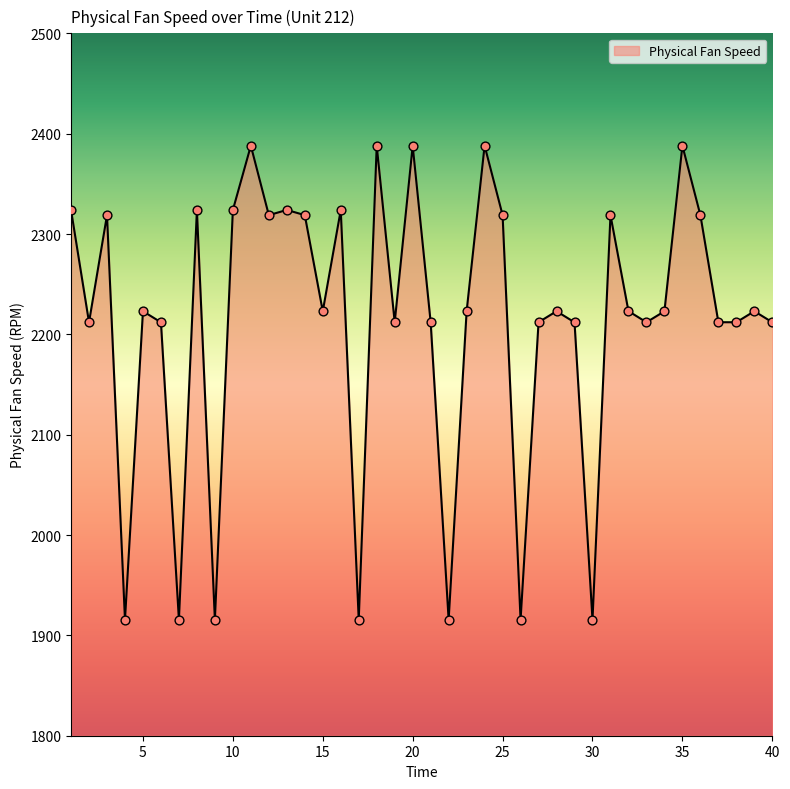

What is the maximum value shown in the chart?

2388.1